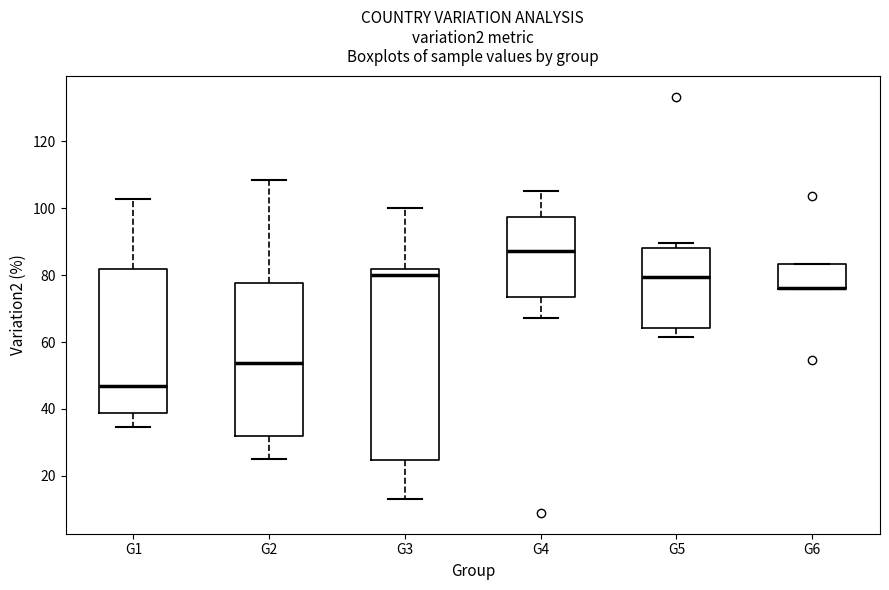

Where does the lower whisker of the box for G3 end on the y-axis? The values are not printed on the chart, so give them approximately, as read against the axis.

14